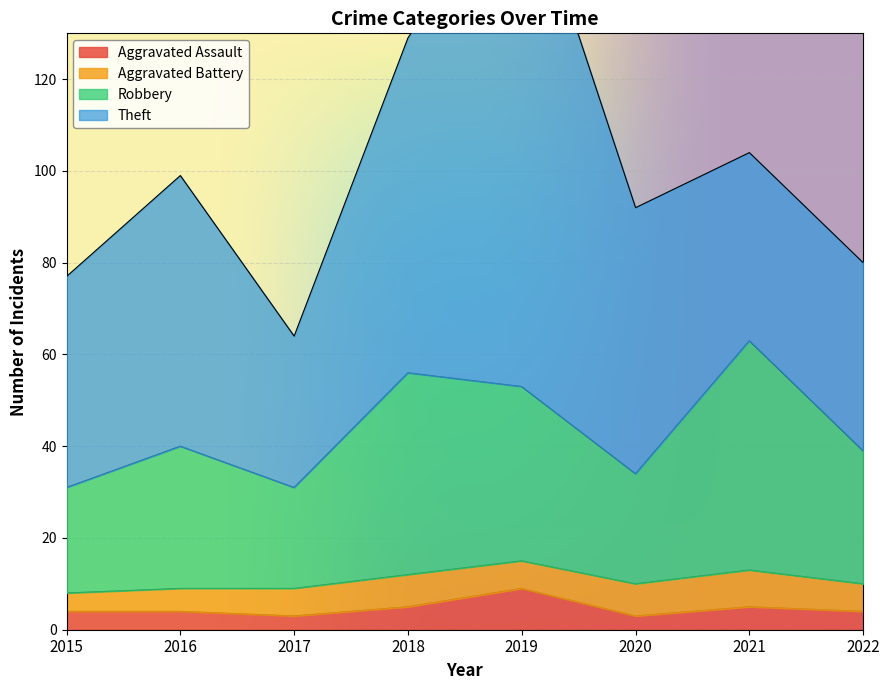

The value of Robbery at 2019 is 53. True or false?

True